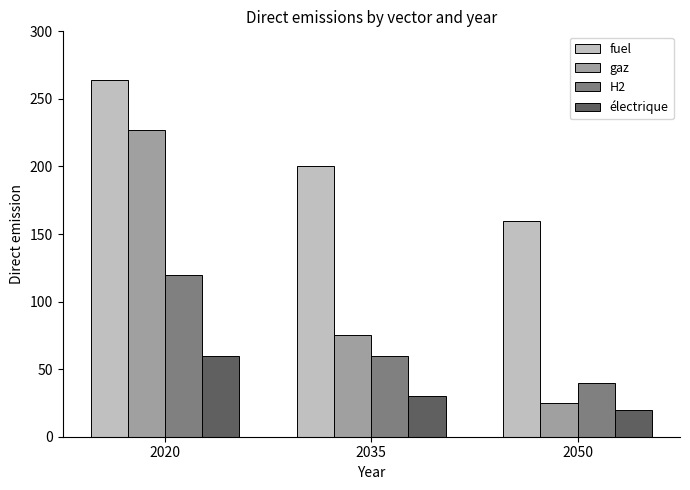

At which label is fuel closest to 212?

2035